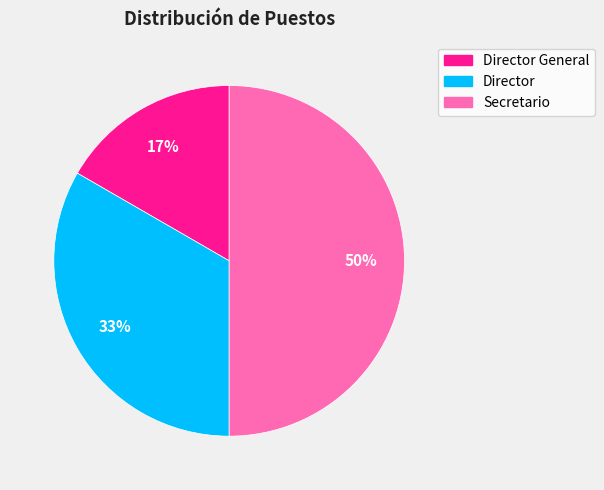

Does Director General represent more than half of the total?

No